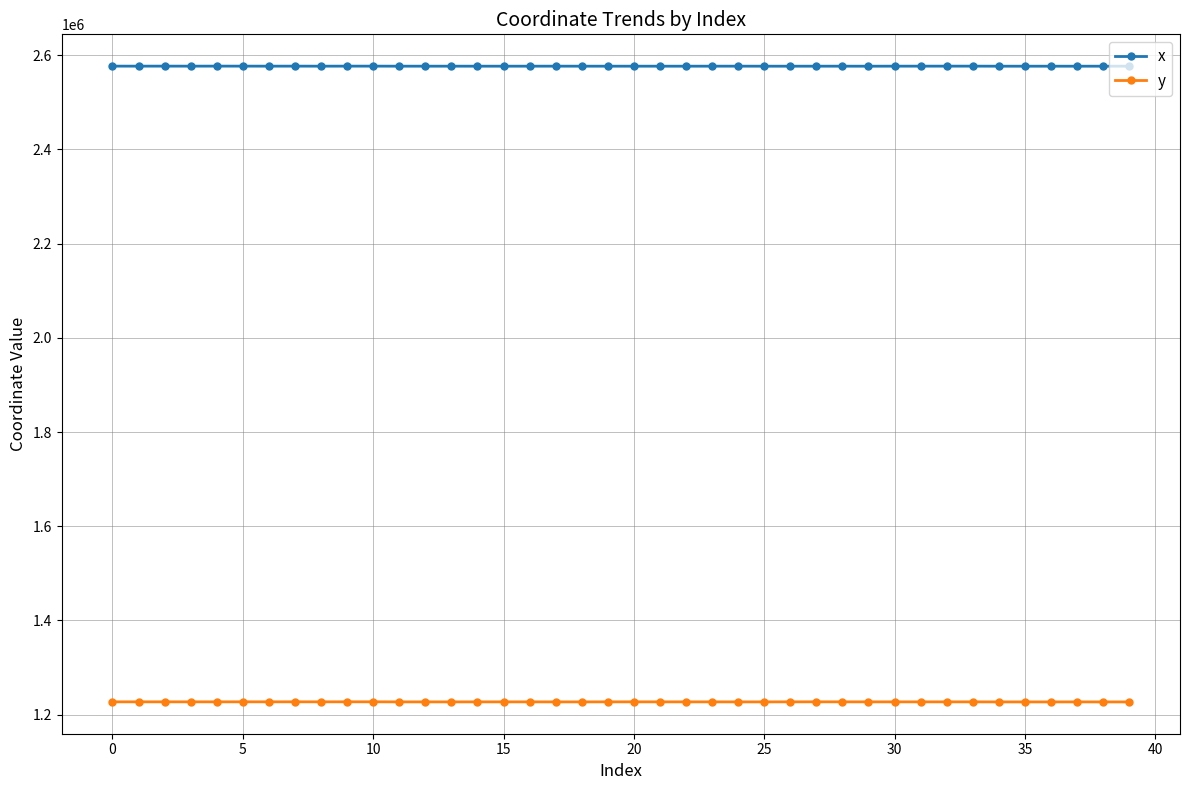

Count the number of data series in this chart.

2